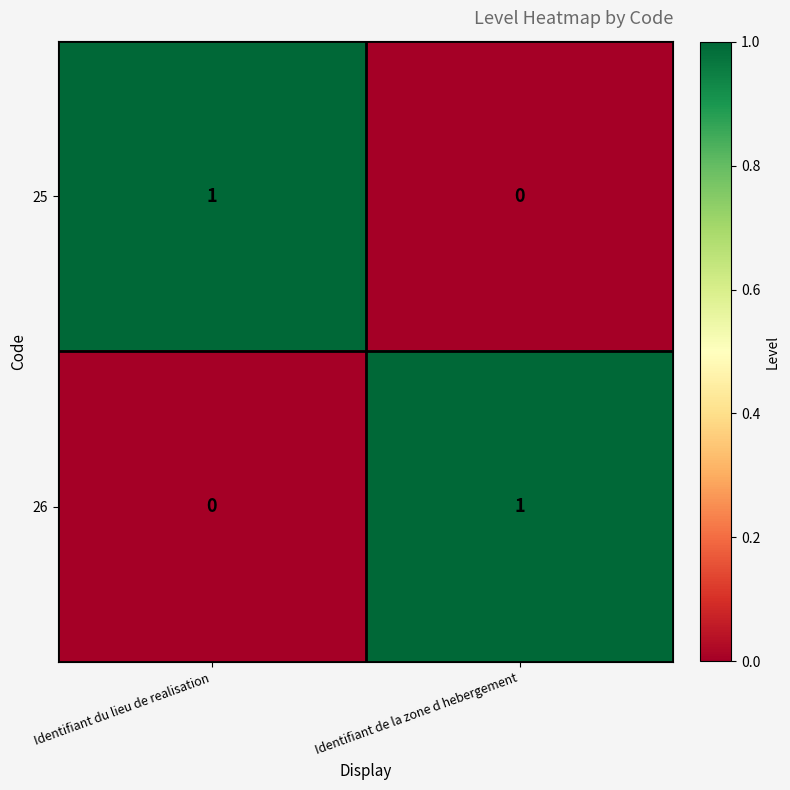

The 26 series shows 0 at Identifiant du lieu de realisation. True or false?

True